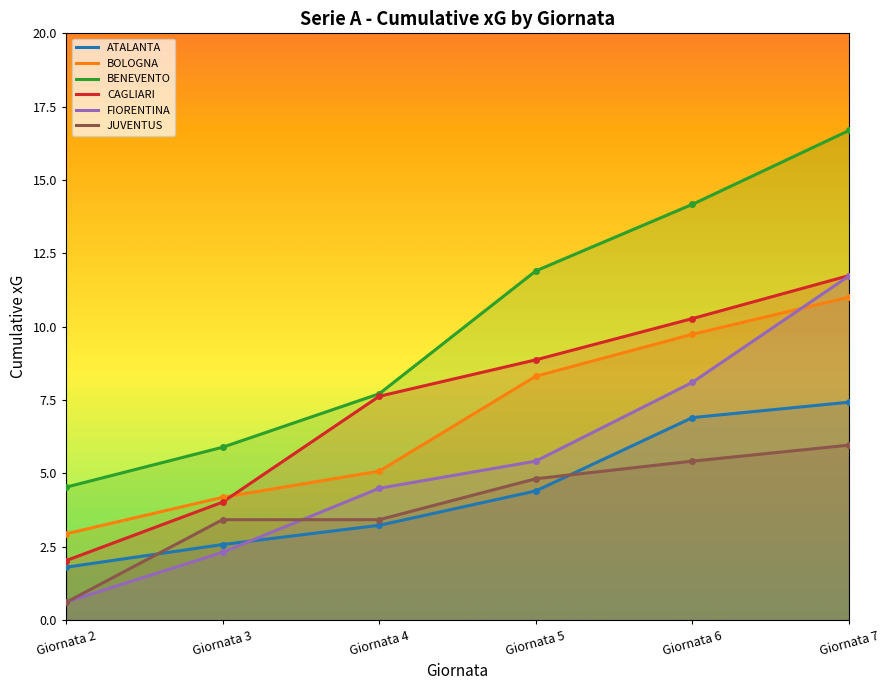

What is the value of the BENEVENTO point at the 3rd from the left?

7.7